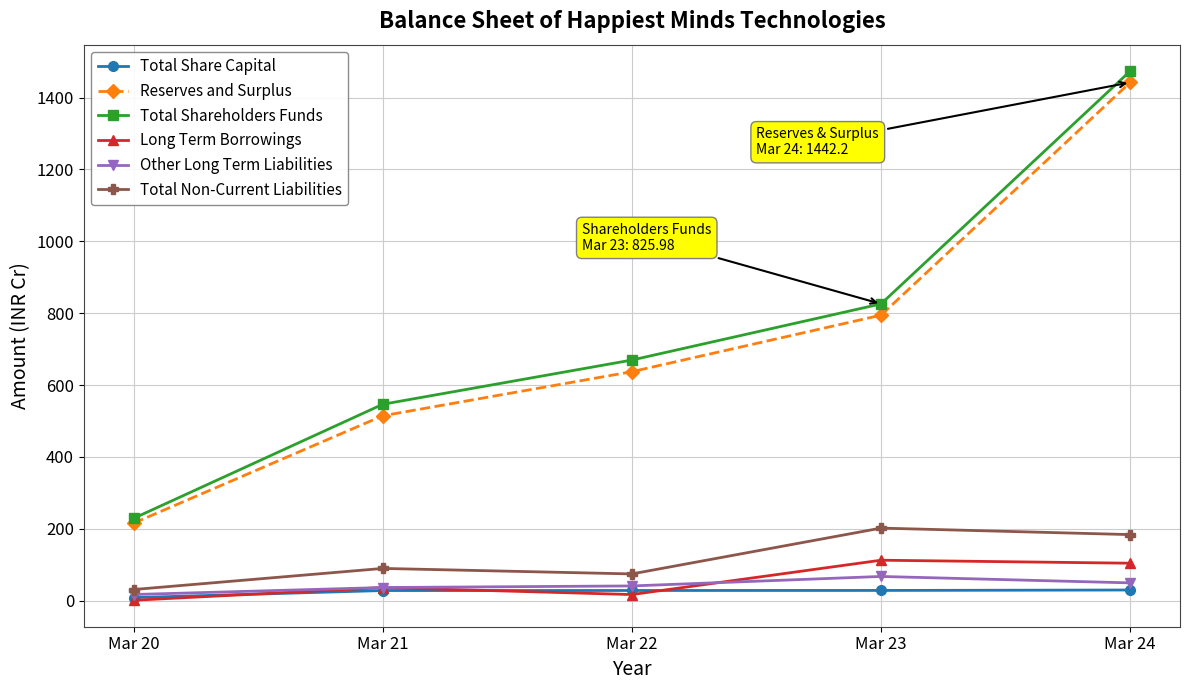

What is the total value across all series at Mar 22?

1468.7